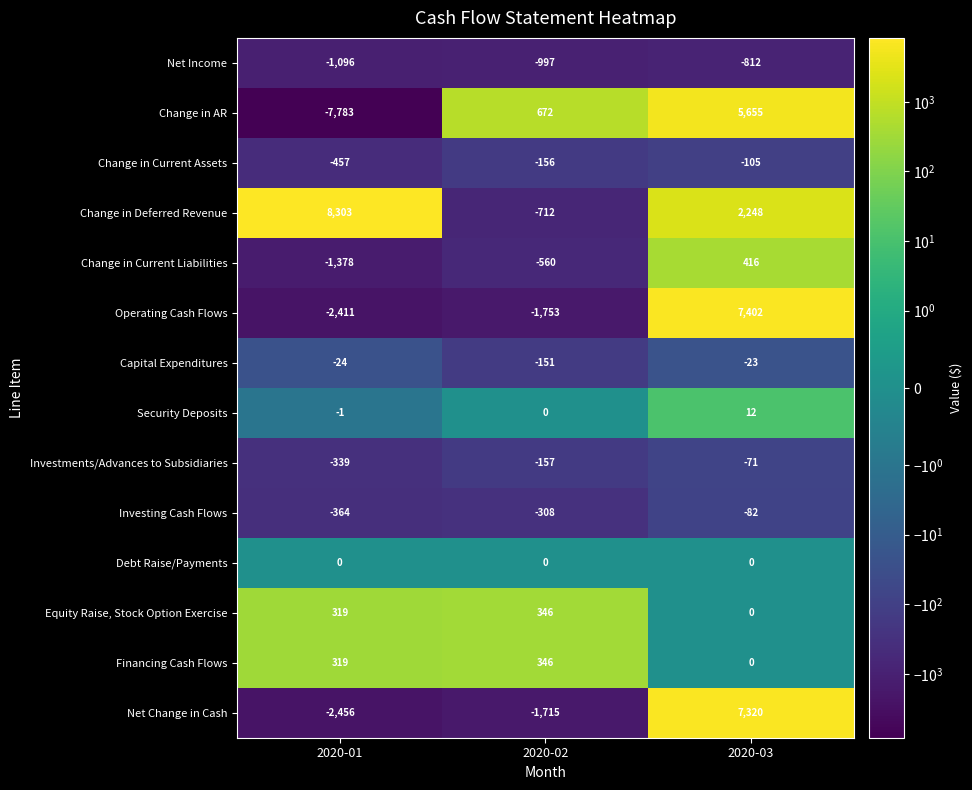

What is the sum of the Financing Cash Flows values at 2020-03 and 2020-02?

346